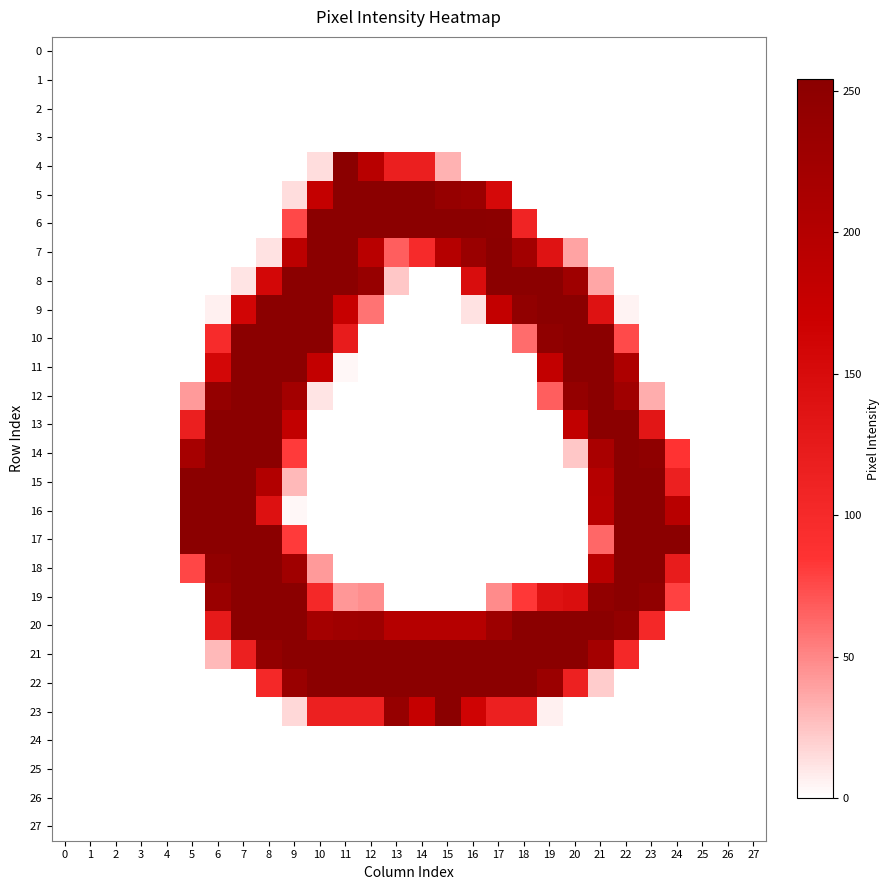

What is the total value across all series at 9?

3126